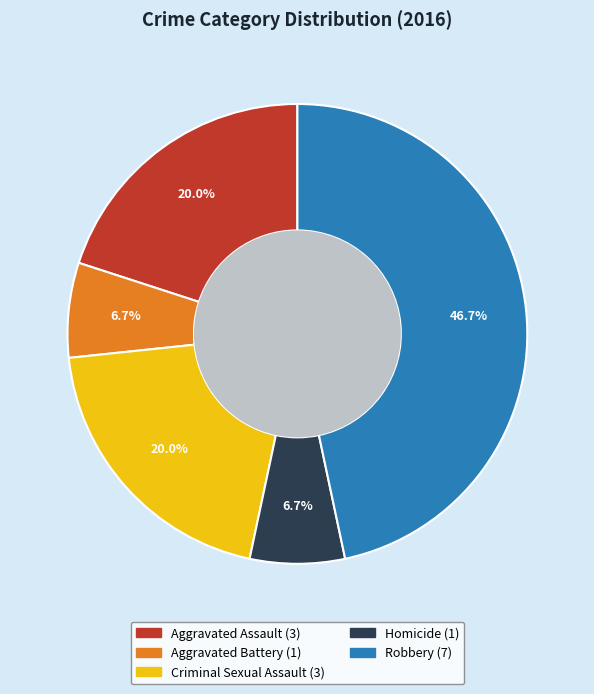

Combined, what portion of the pie is Aggravated Battery and Aggravated Assault?

26.7%